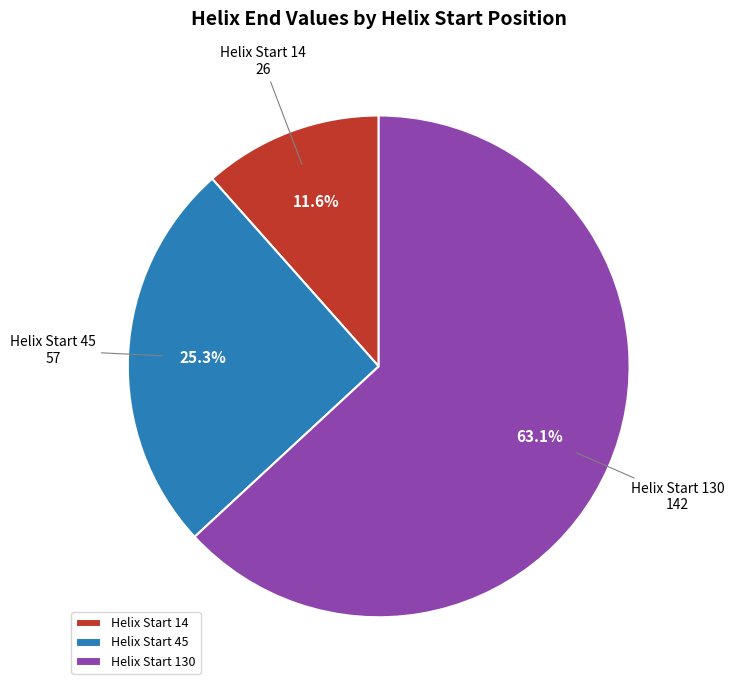

Is the sum of Helix Start 14 and Helix Start 130 greater than half?

Yes